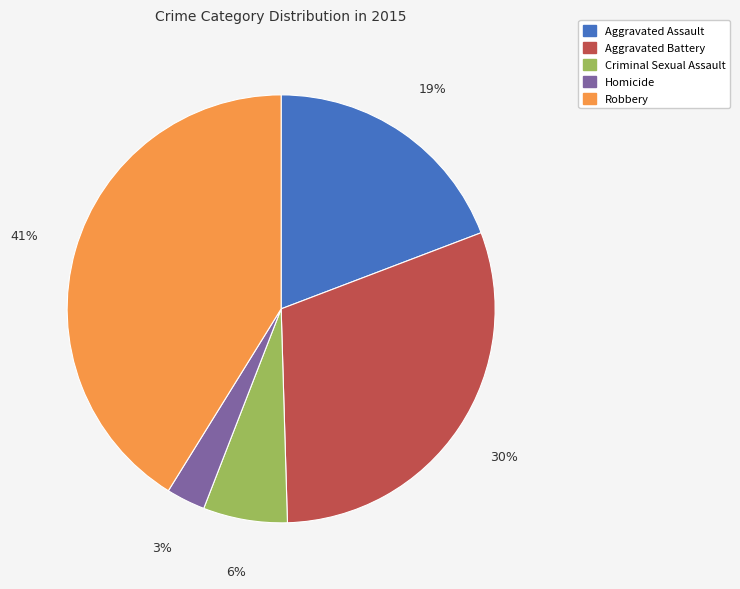

Count the number of slices in the pie.

5